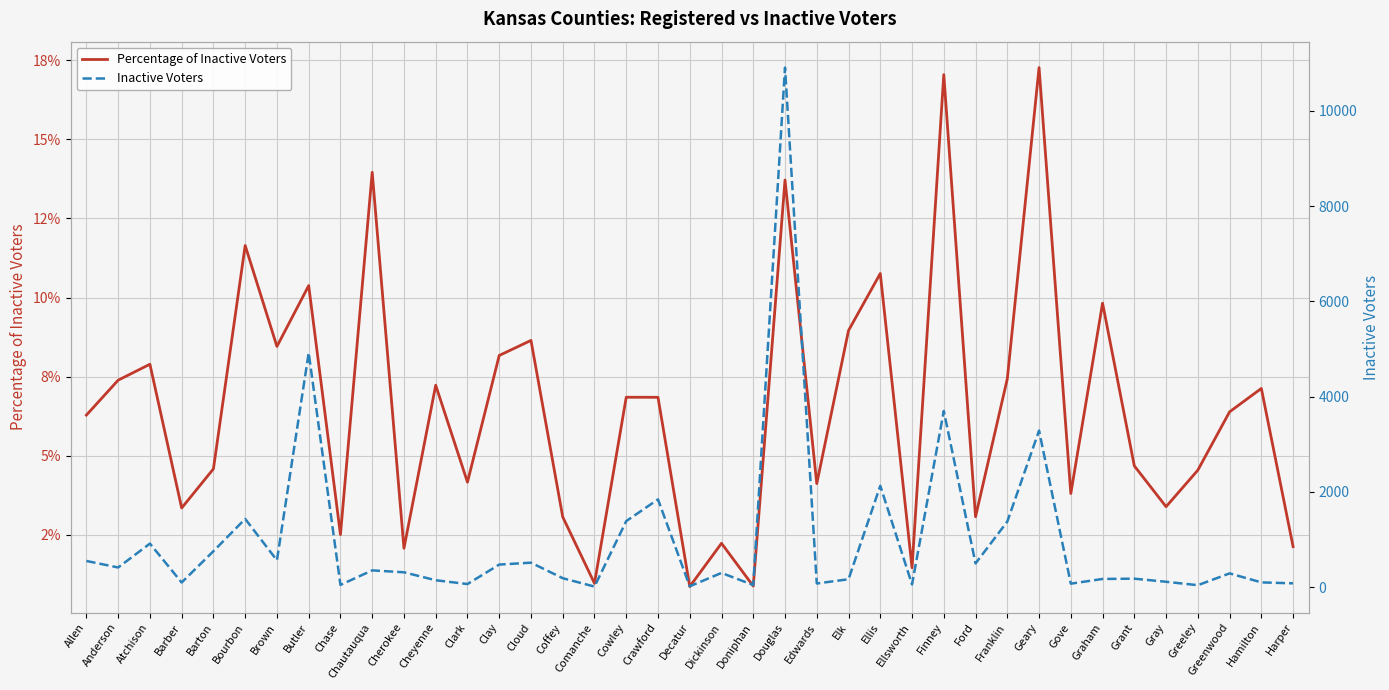

Count the number of categories in the chart.

39